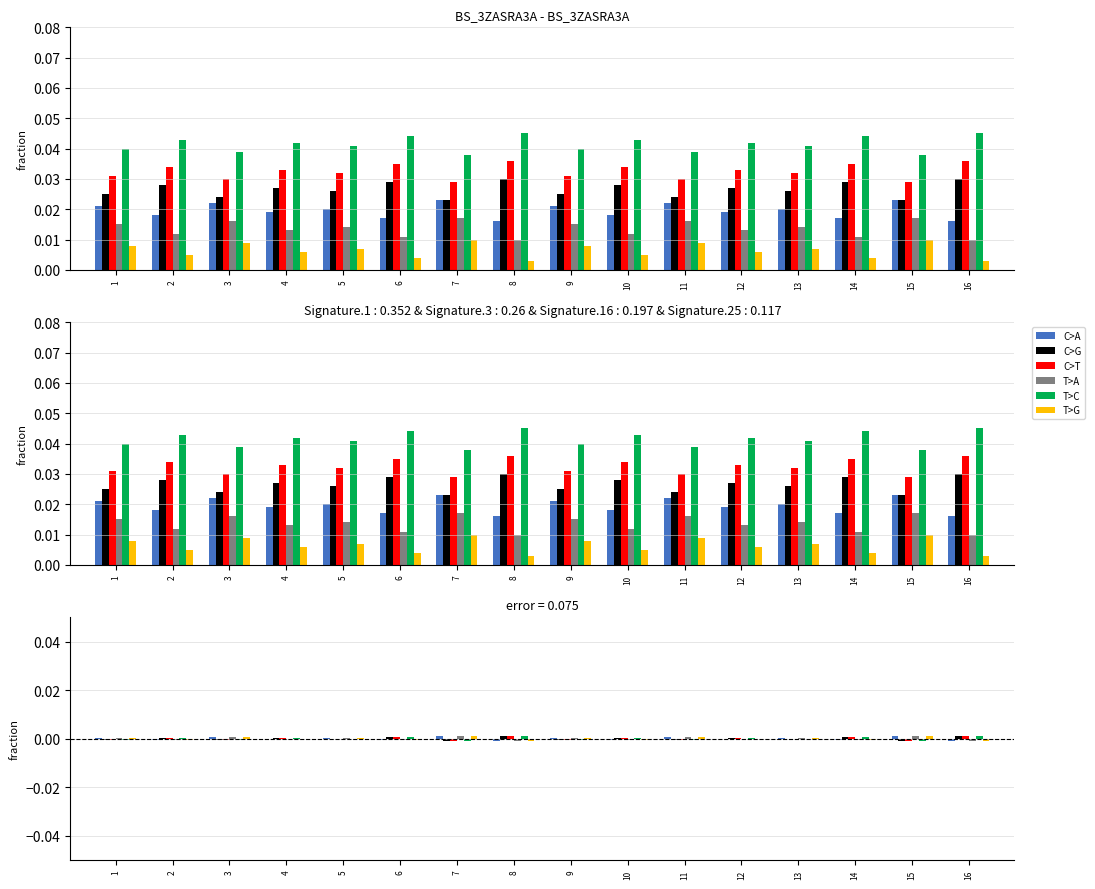

What are all the series names shown in the legend?

C>A, C>G, C>T, T>A, T>C, T>G